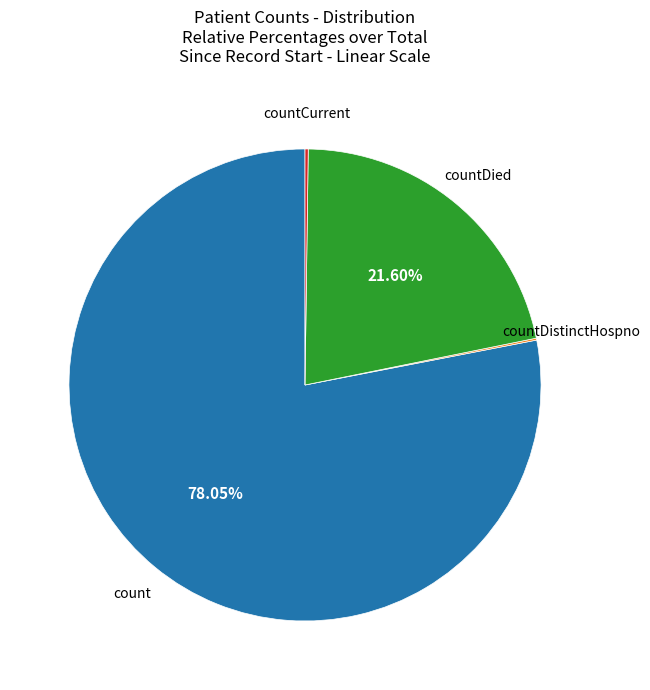

Is there a majority slice in this chart?

Yes